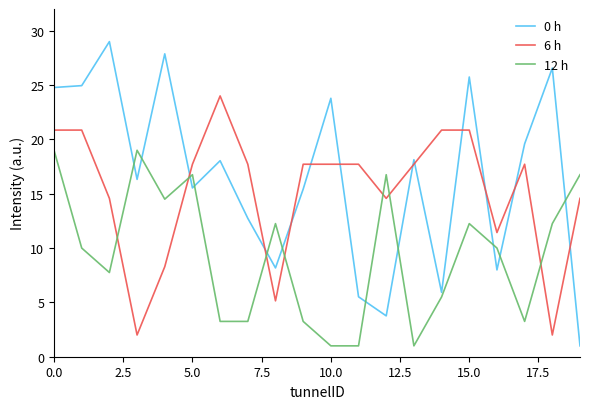

What is the minimum value shown in the chart?

1.0